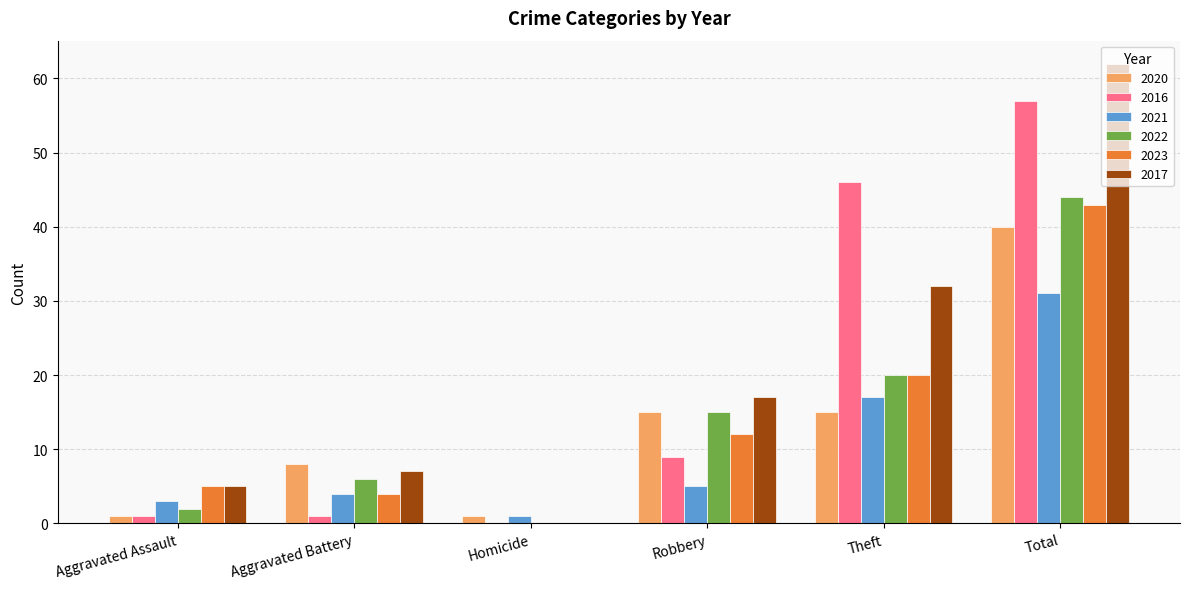

The 2021 series shows 4 at Aggravated Battery. True or false?

True